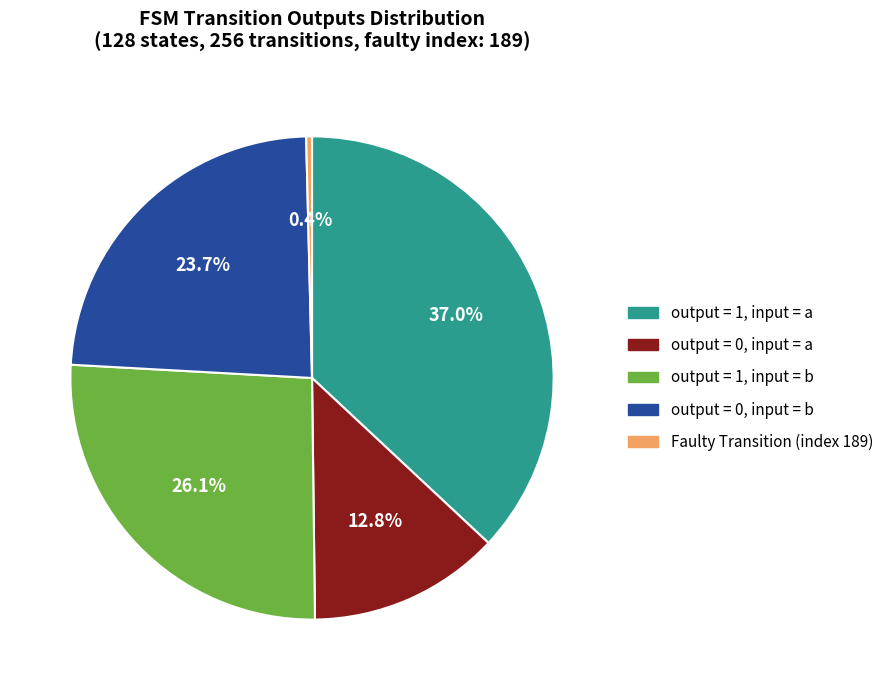

How many segments does this pie chart have?

5